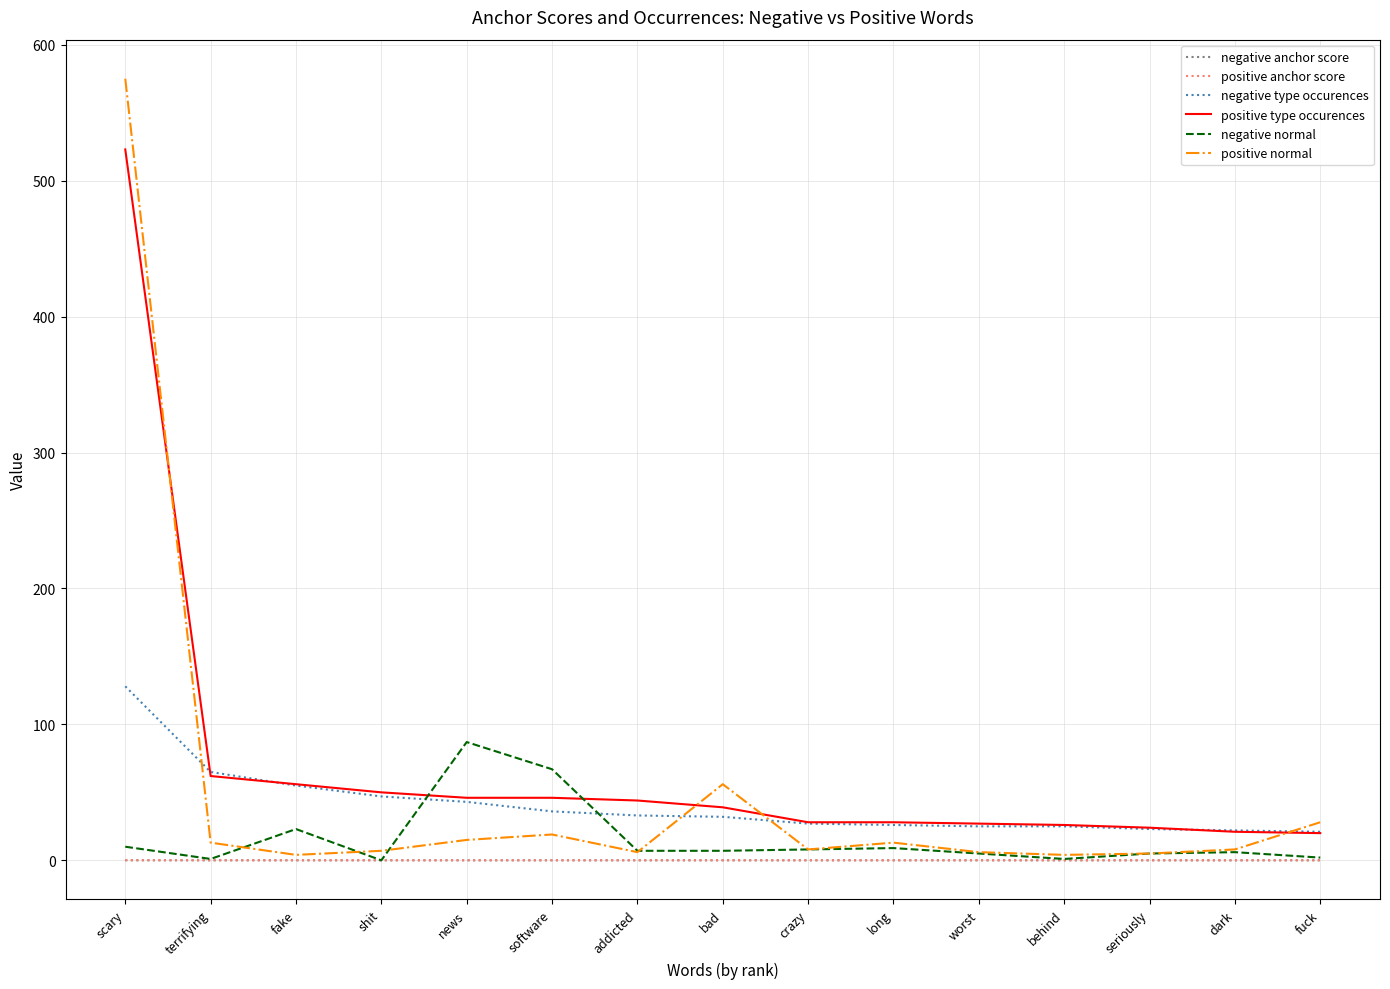

At which category is the sum across all series the highest?

scary